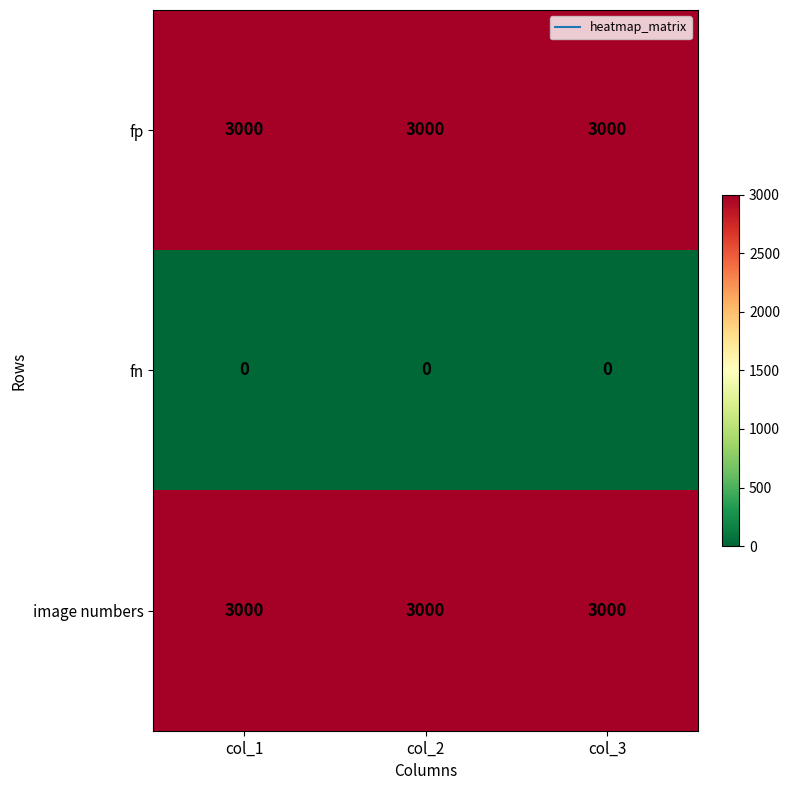

What is the maximum value shown in the chart?

3000